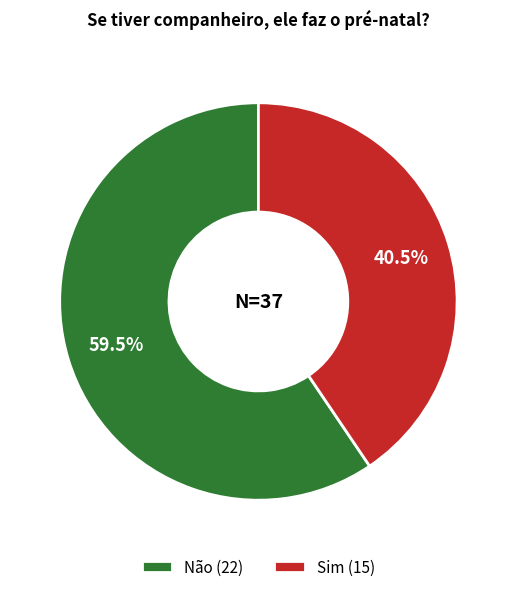

Is there a majority slice in this chart?

Yes